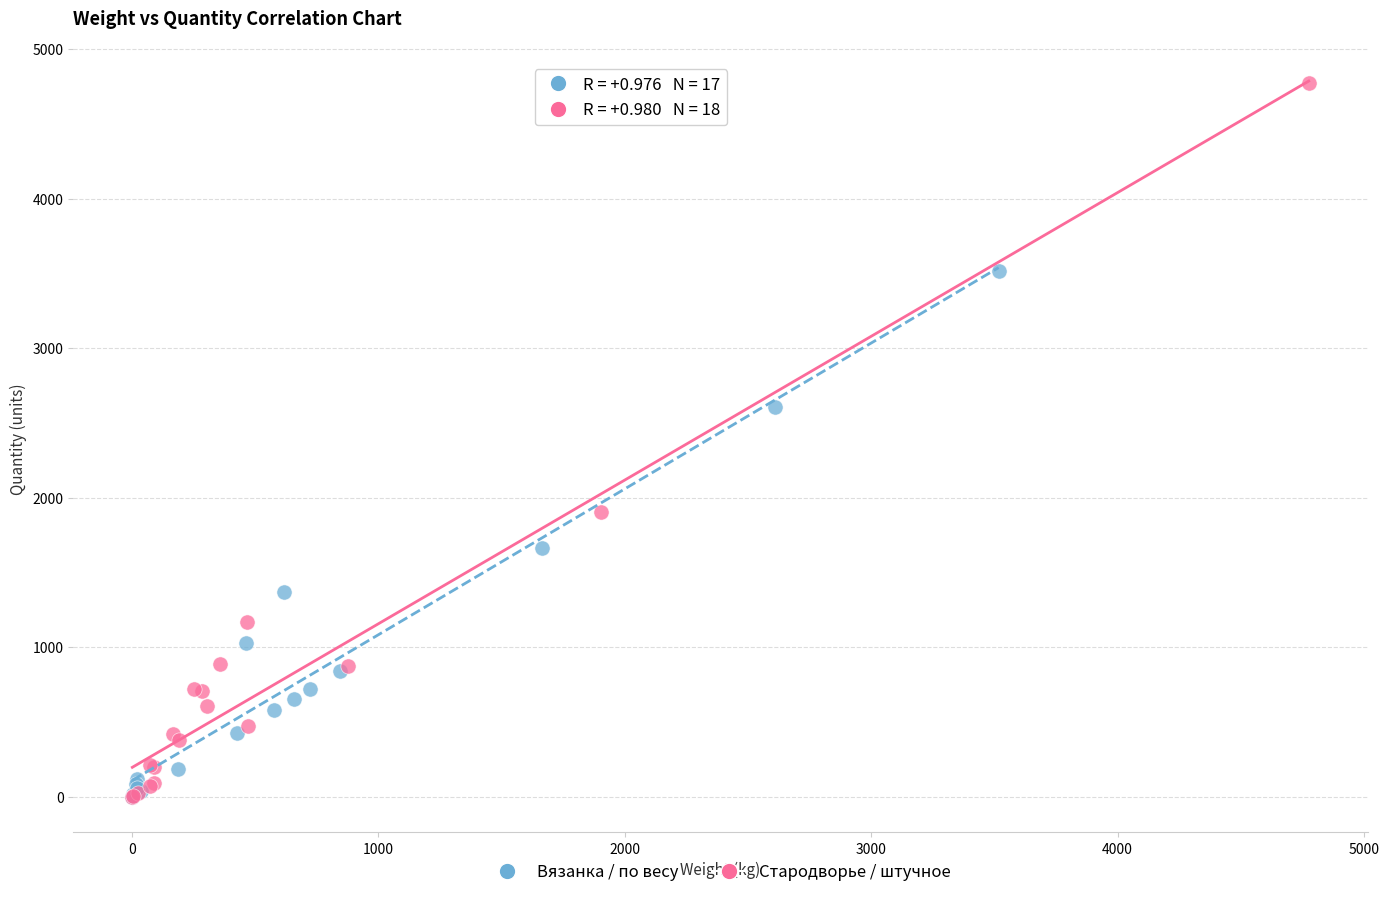

Which series has the largest Y range (max minus min)?

Стародворье / штучное